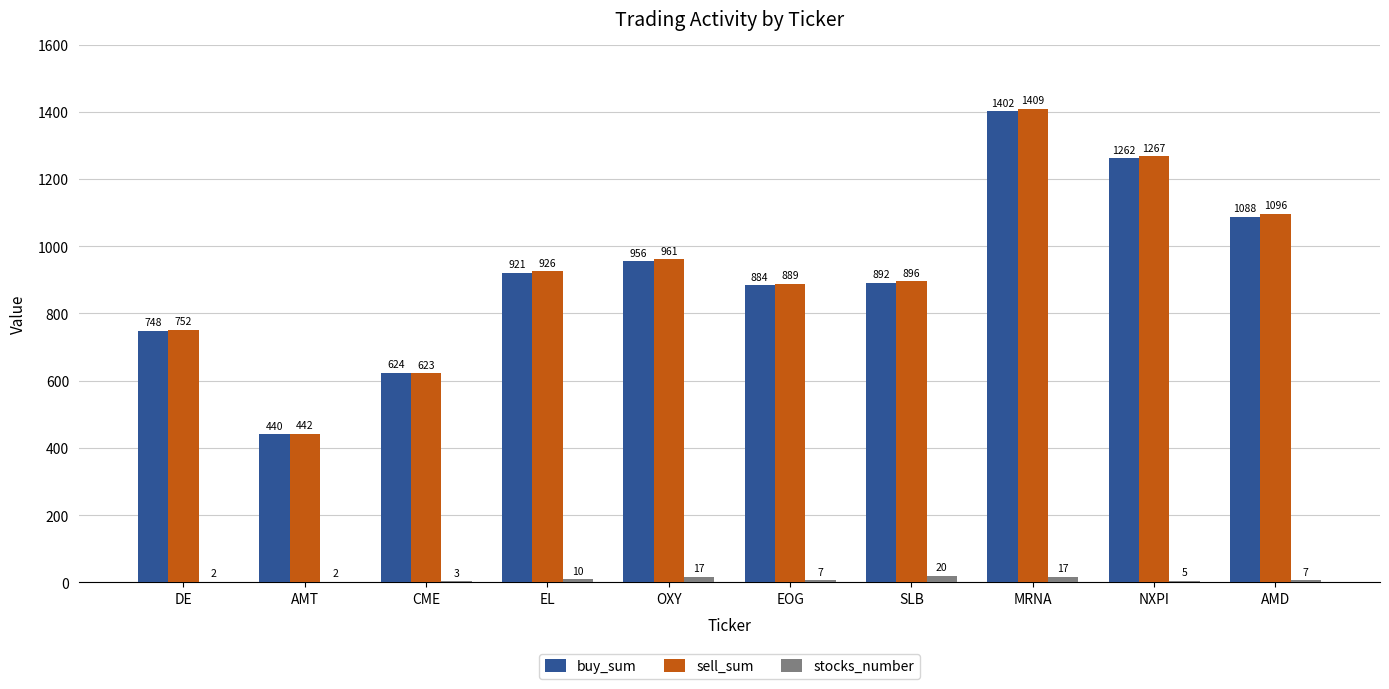

Between SLB and NXPI, which series saw the biggest shift?

sell_sum